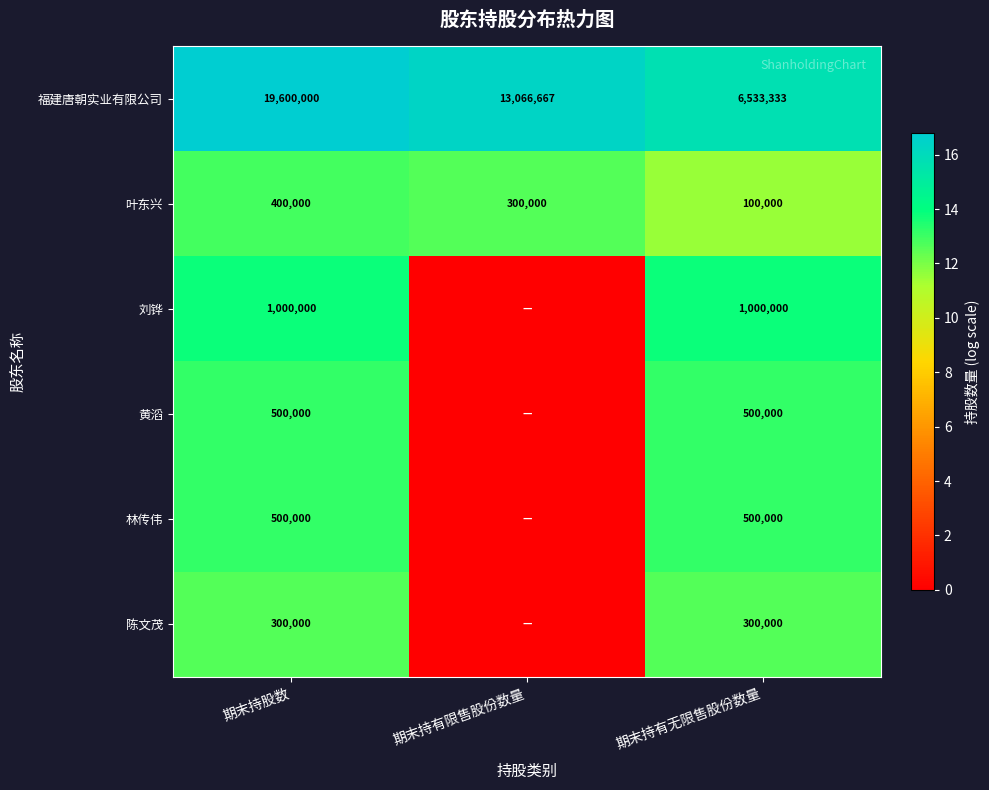

At which category is the sum across all series the highest?

期末持股数